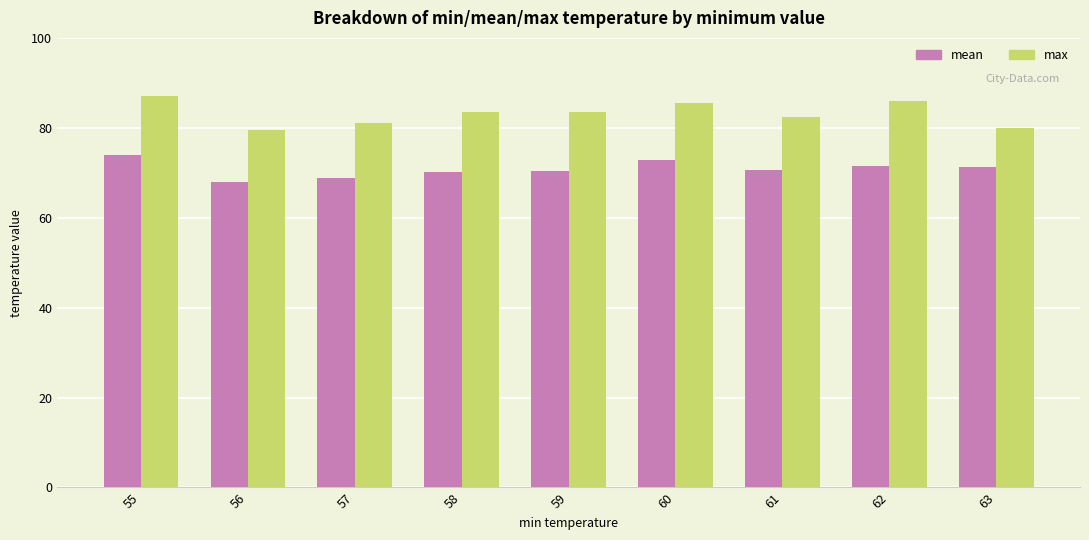

True or false: mean has a value of 71.6 at 62.

True